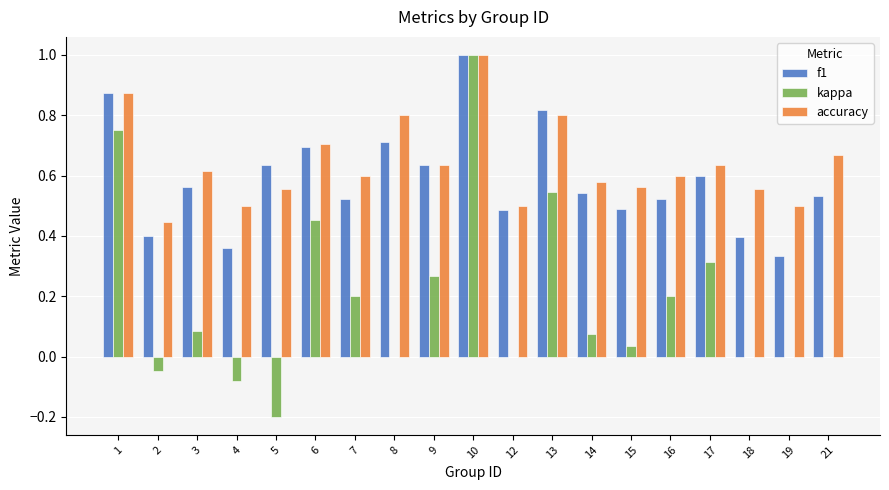

What is the greatest value displayed?

1.0